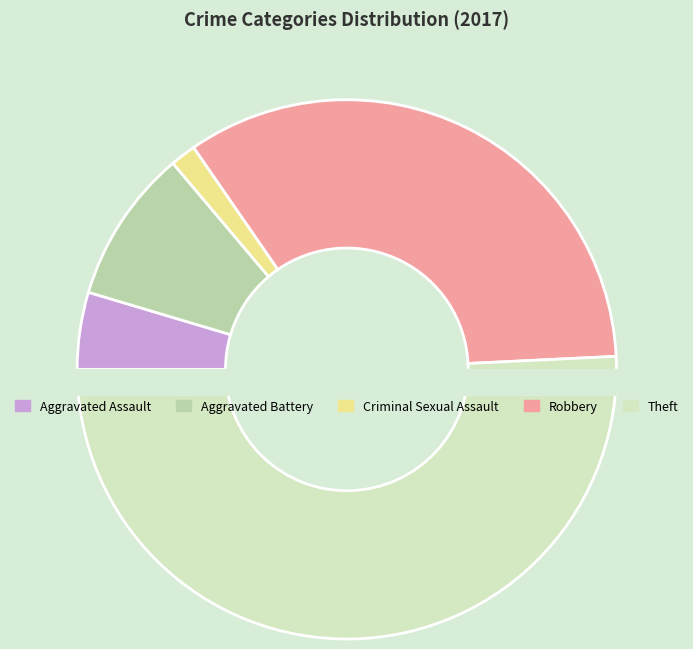

What is the smallest slice in the pie chart?

Criminal Sexual Assault